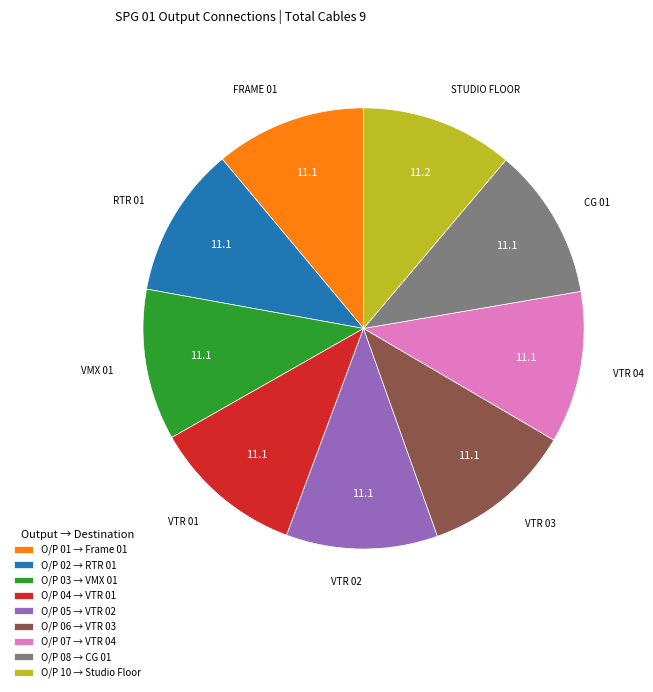

How many slices are in this pie chart?

9